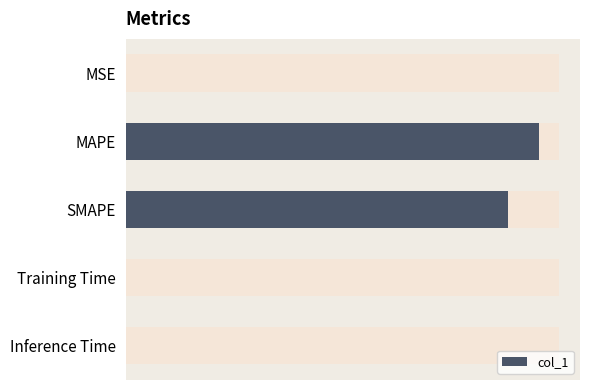

Does the chart contain stacked bars?

No